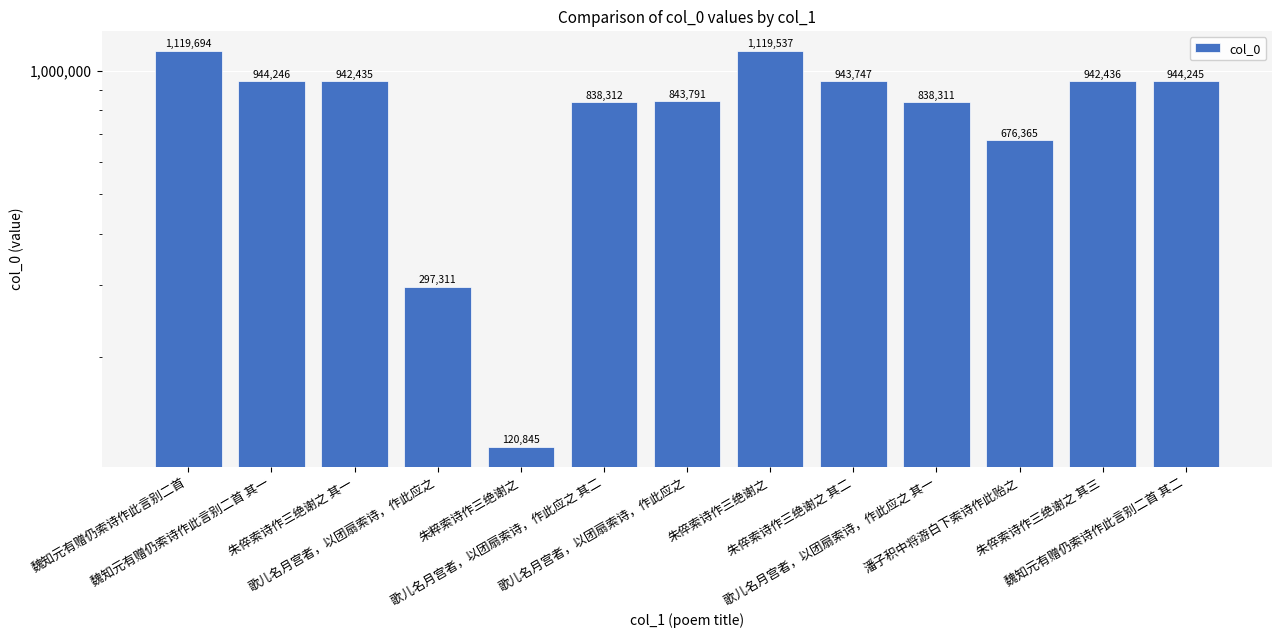

What is the ratio of the value at 歌儿名月宫者，以团扇索诗，作此应之 to the value at 歌儿名月宫者，以团扇索诗，作此应之 其二?

1.0